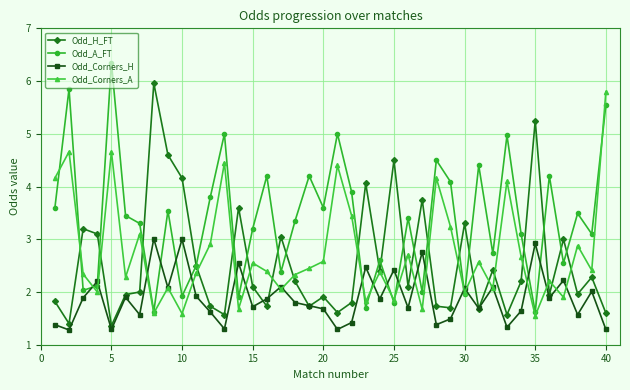

True or false: Odd_Corners_H and Odd_A_FT intersect in this chart.

True